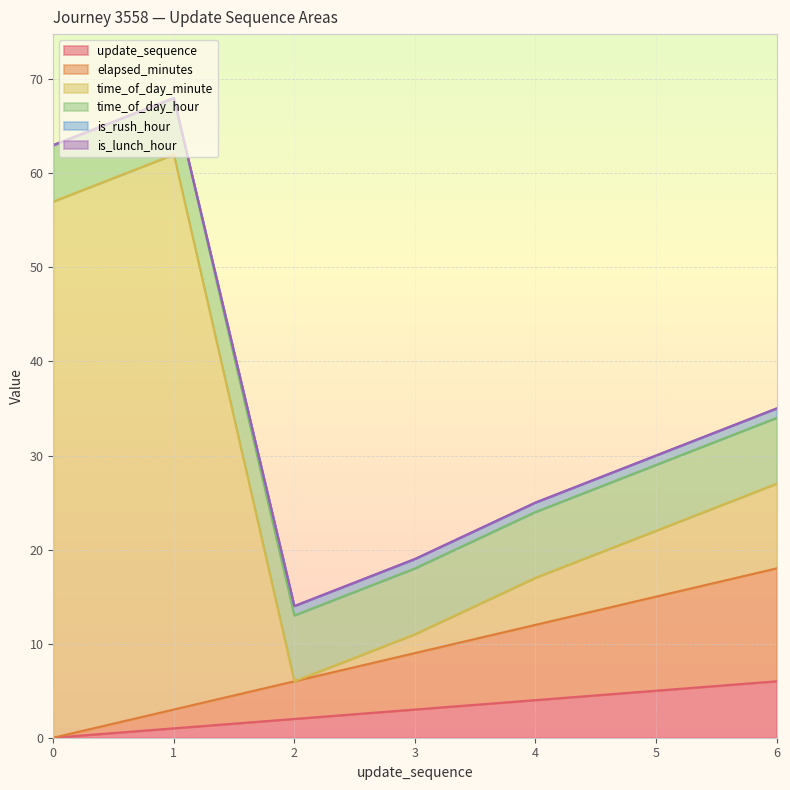

What is the value of the time_of_day_hour point at the 3rd from the left?

7